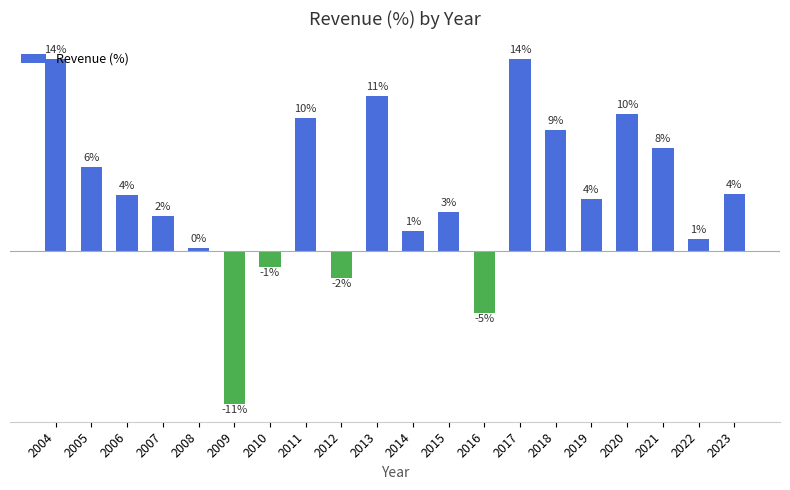

Rank the categories by value from lowest to highest.

2009, 2016, 2012, 2010, 2008, 2022, 2014, 2007, 2015, 2019, 2006, 2023, 2005, 2021, 2018, 2011, 2020, 2013, 2017, 2004